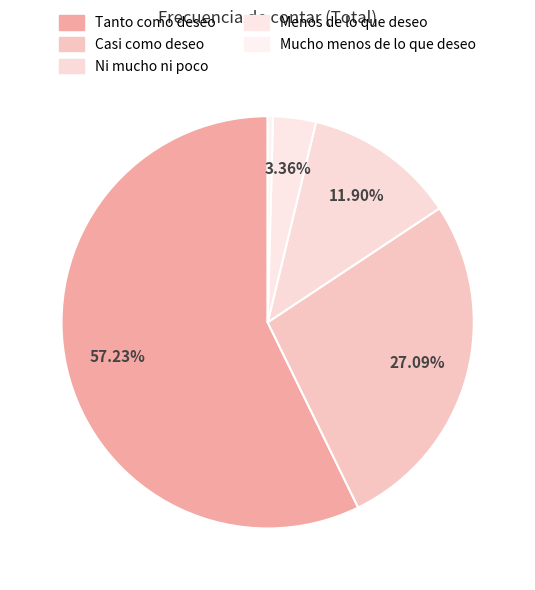

Is there a majority slice in this chart?

Yes